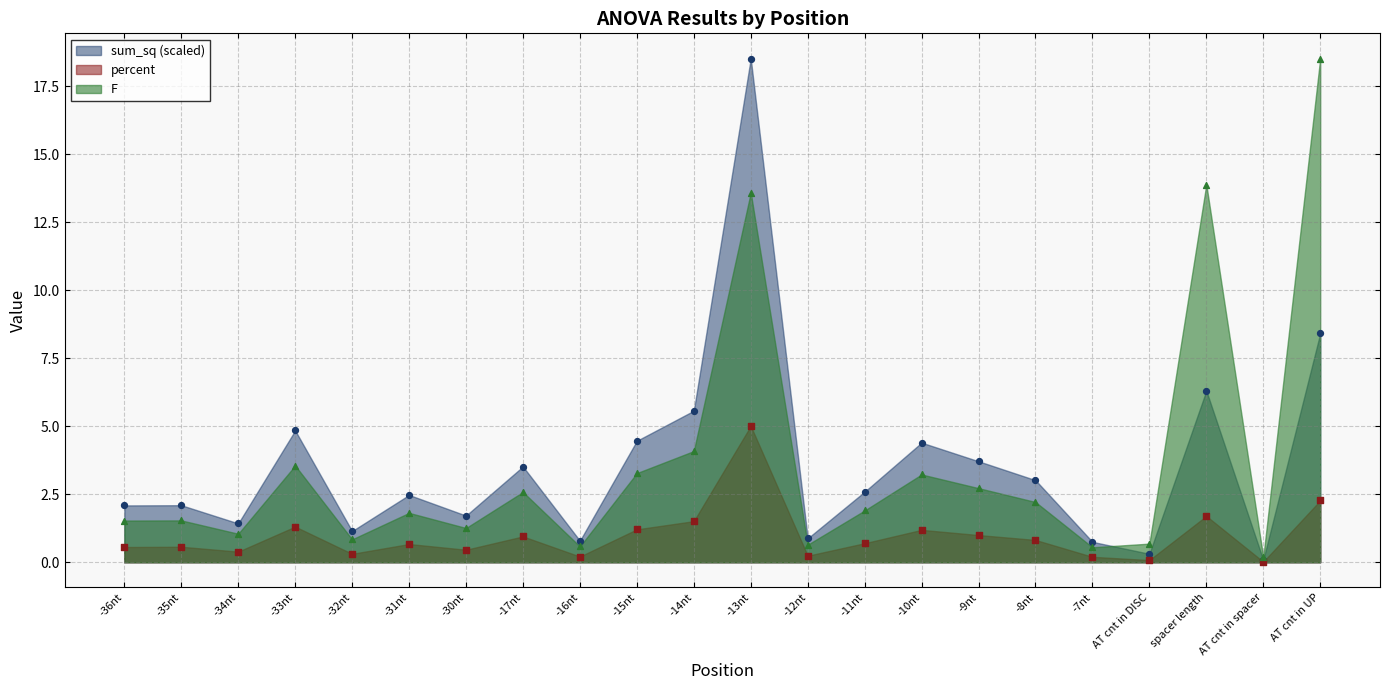

What are all the series names shown in the legend?

sum_sq, percent, F